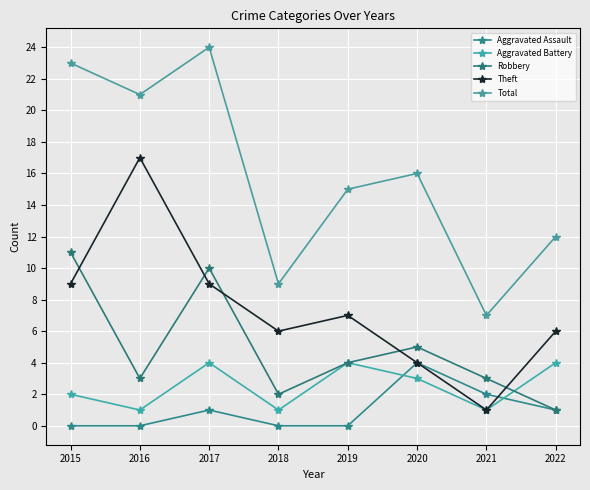

Is this an area chart (filled region under the line)?

No